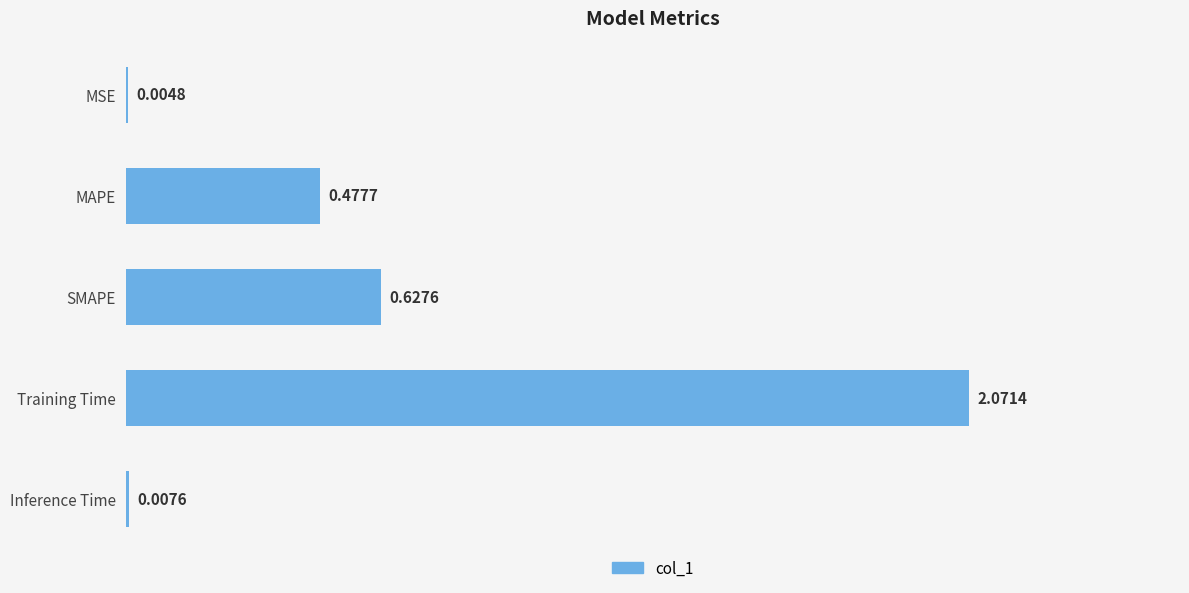

What is the sum of all values?

3.2